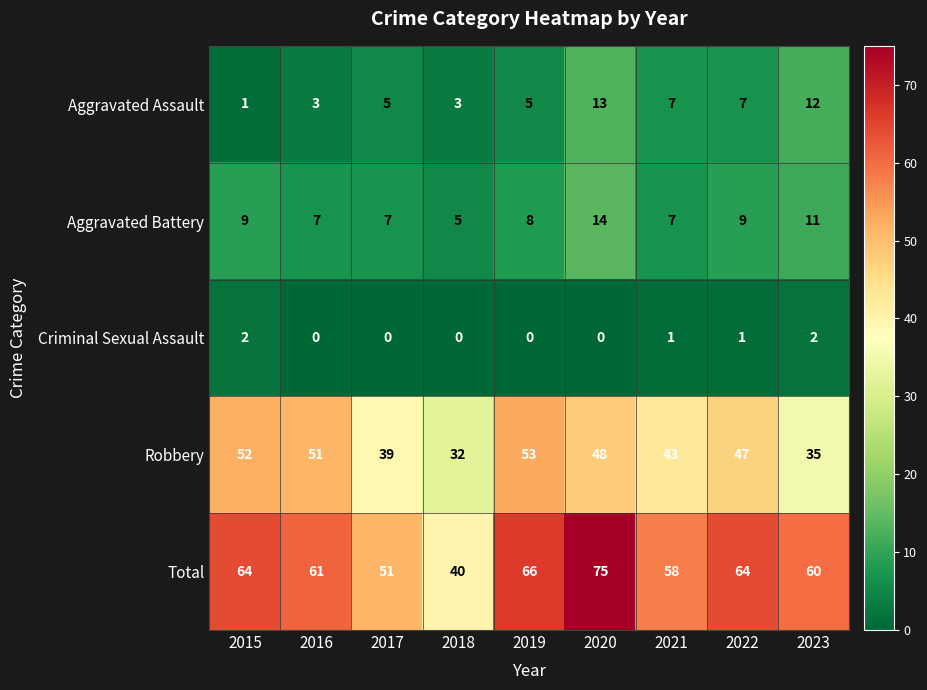

Where does the Robbery series first go above 47?

2015